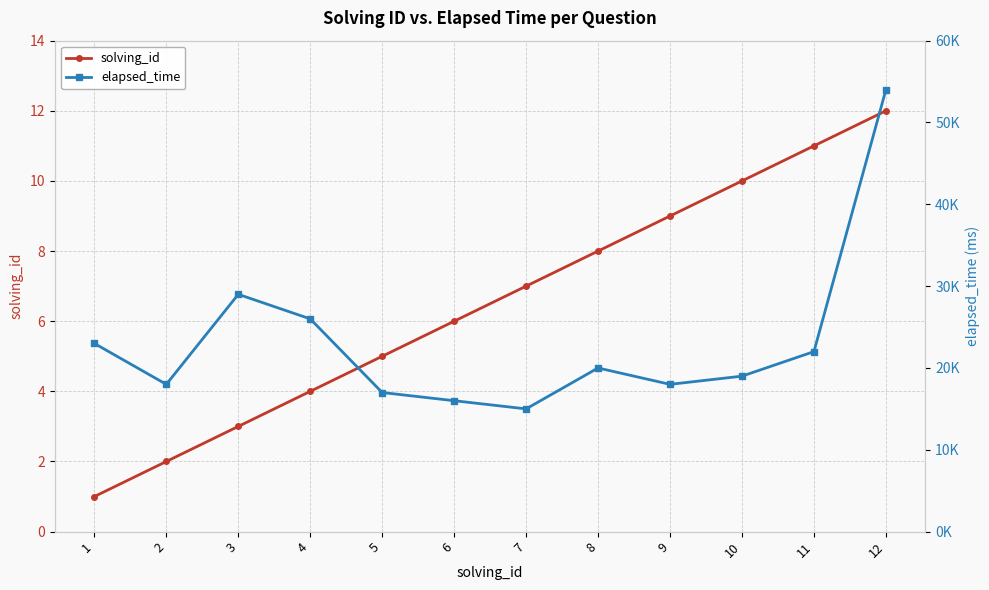

What is the average value of the elapsed_time series?

23083